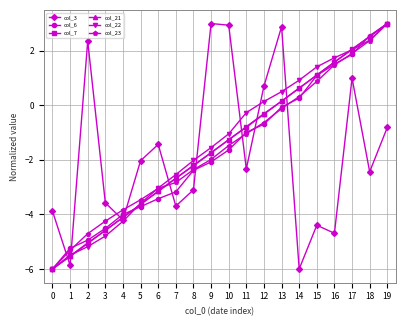

How many series are shown in this chart?

6